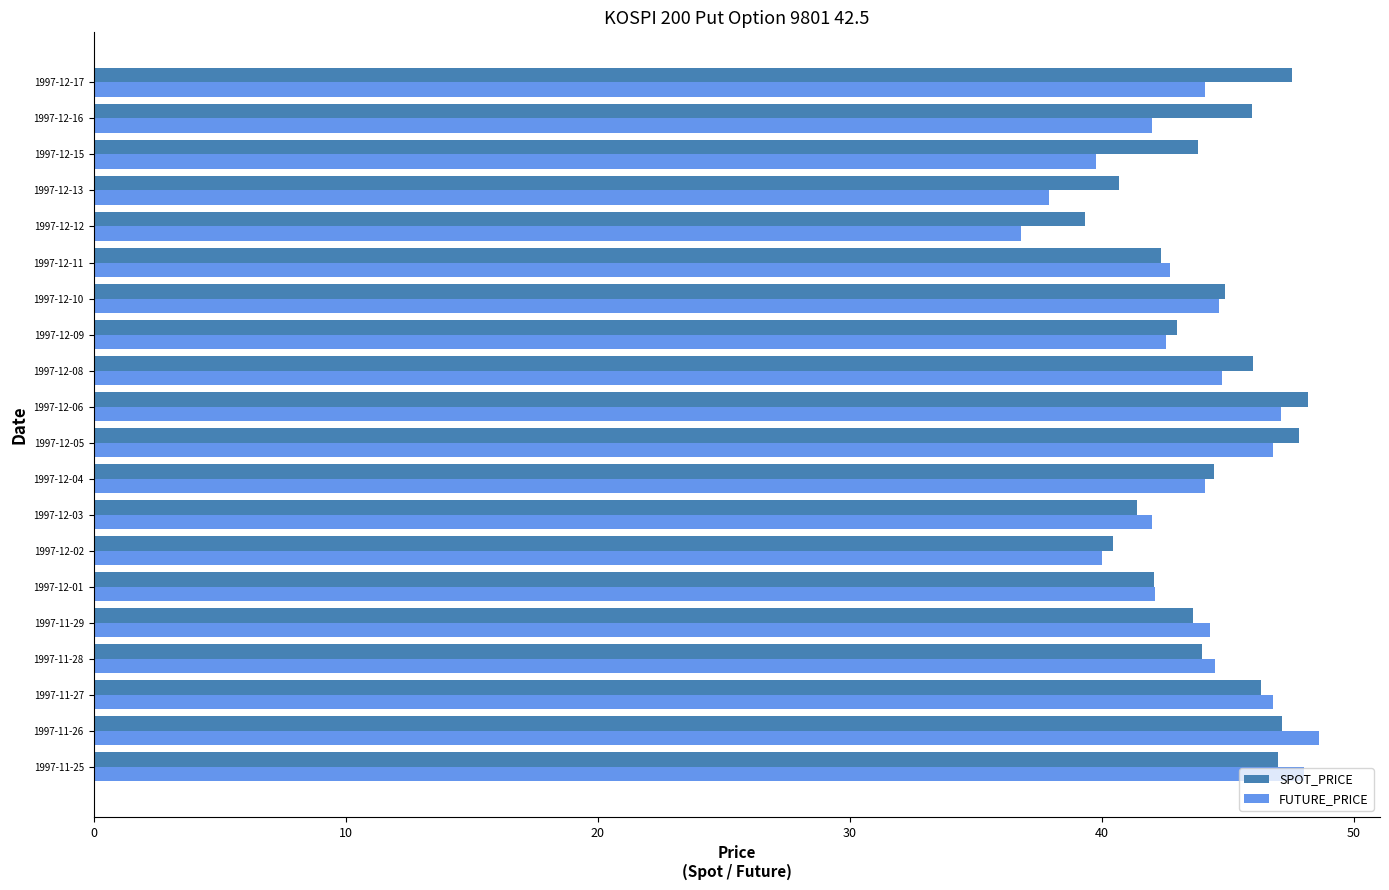

Count the number of categories in the chart.

20